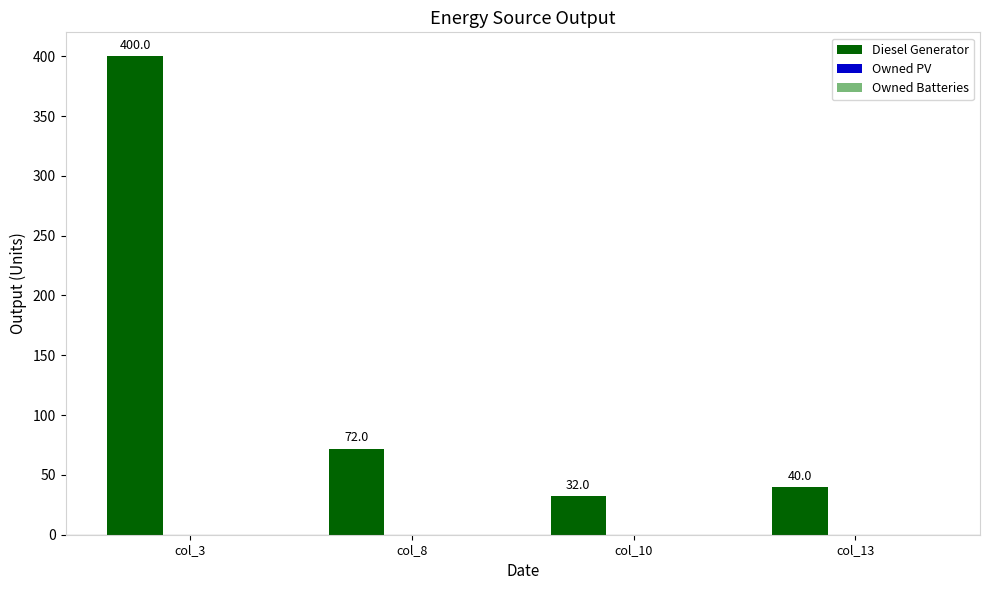

Rank the categories by value from lowest to highest.

col_10, col_13, col_8, col_3